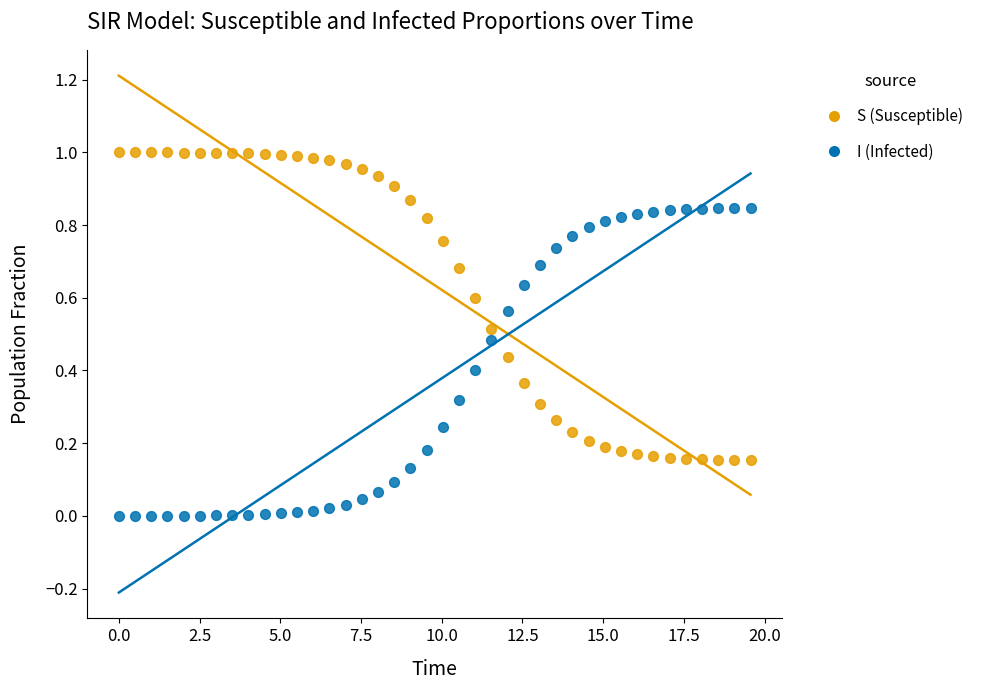

Which series contains the lowest Y value?

I (Infected)